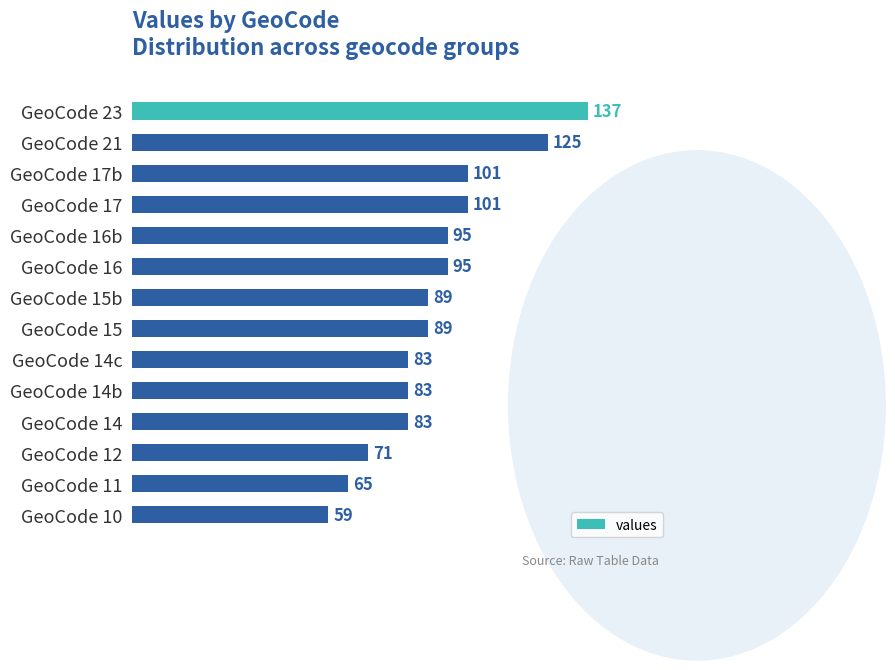

True or false: the data shows 83 at GeoCode 14c.

True